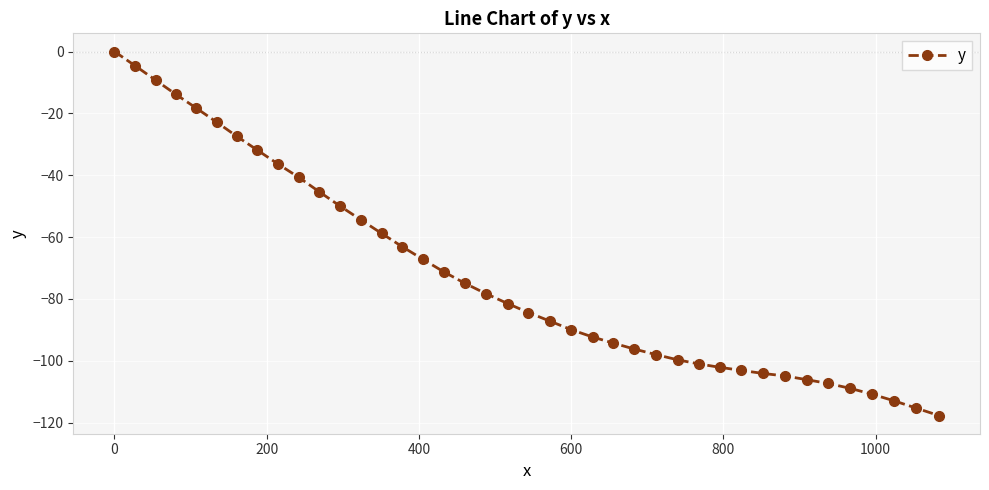

What is the difference between the second highest and second lowest values?

110.7